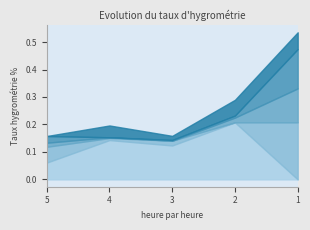

At which label does 5 reach its peak?

1